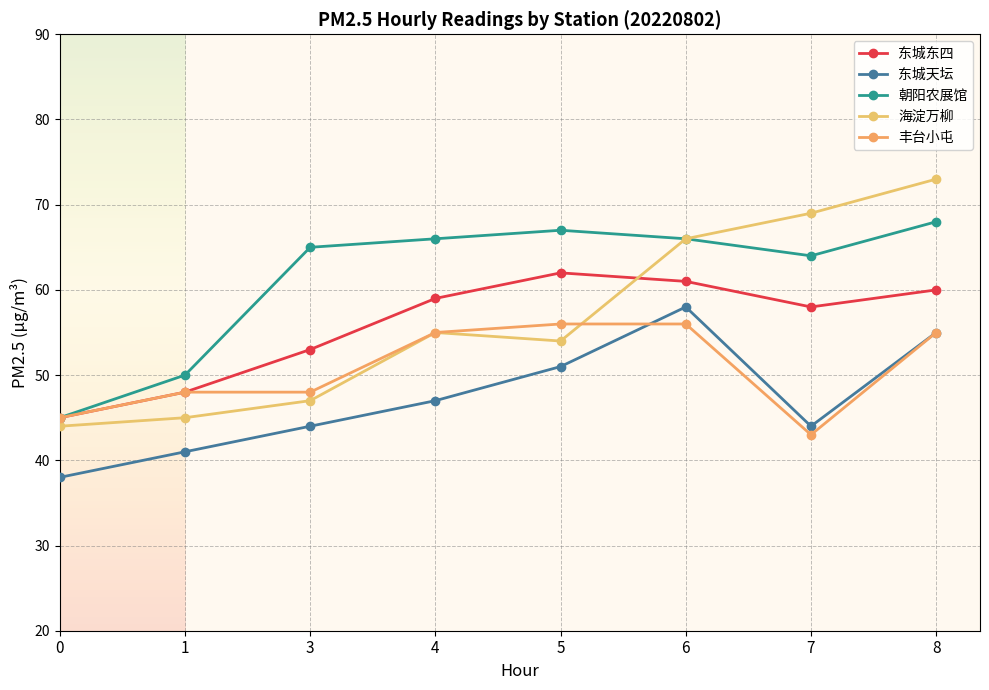

At which label is 朝阳农展馆 closest to 56?

1